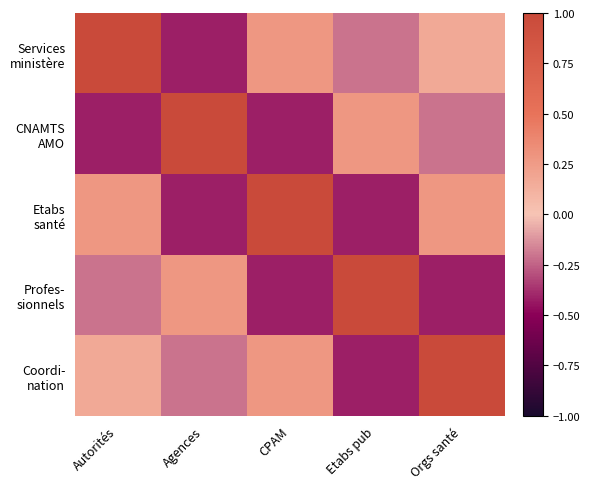

What is the difference between the highest and lowest values at Agences?

1.4